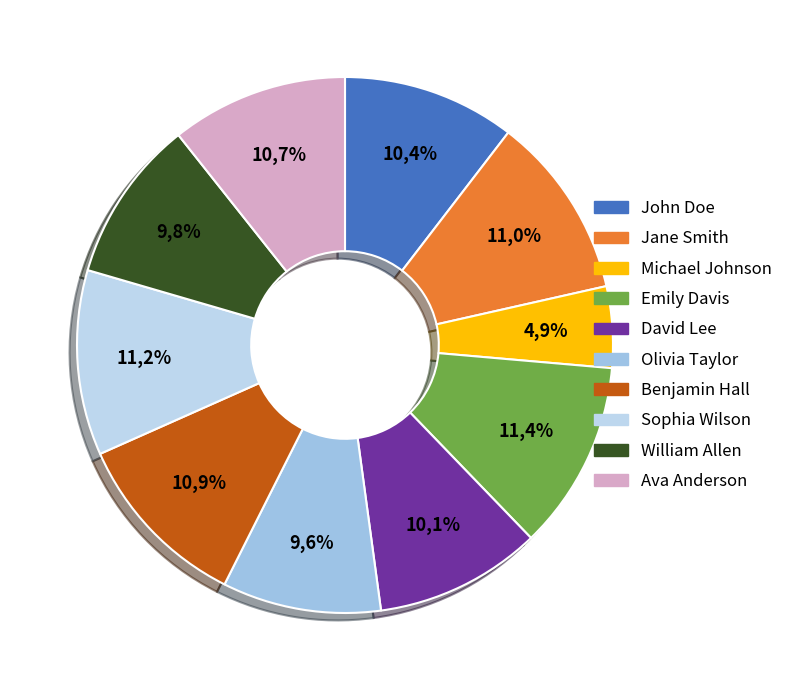

Is there a majority slice in this chart?

No